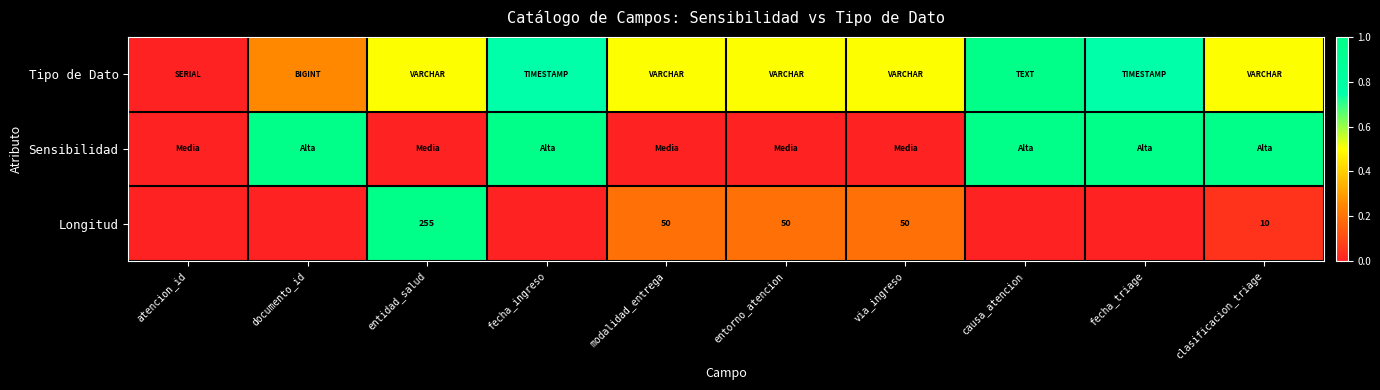

List the labels in order of Tipo de Dato value, smallest first.

atencion_id, documento_id, entidad_salud, modalidad_entrega, entorno_atencion, via_ingreso, clasificacion_triage, fecha_ingreso, fecha_triage, causa_atencion